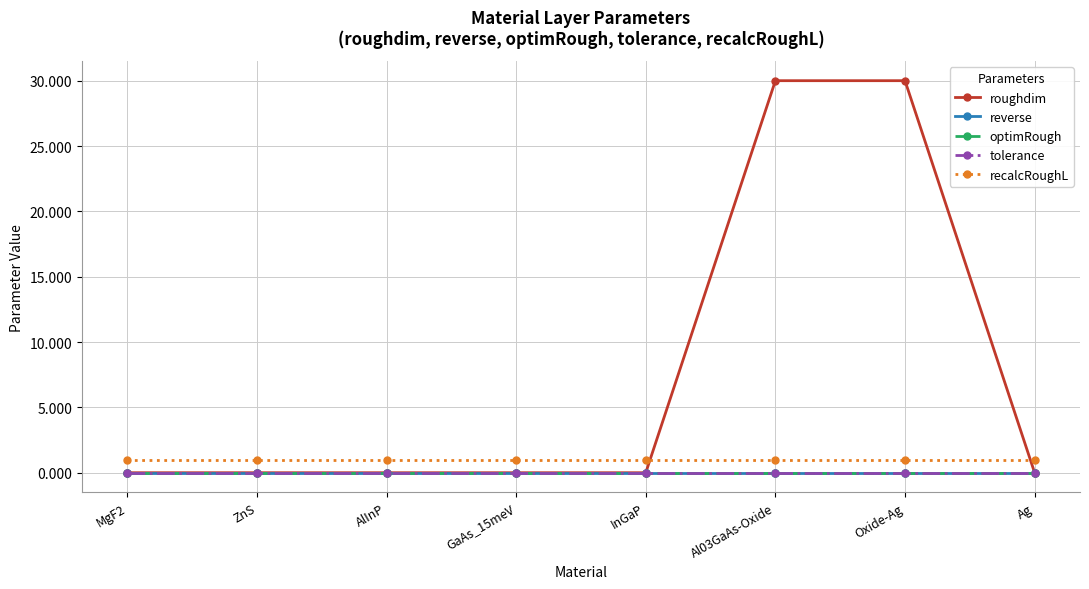

Rank the categories by roughdim value from lowest to highest.

MgF2, ZnS, AlInP, GaAs_15meV, InGaP, Ag, Al03GaAs-Oxide, Oxide-Ag